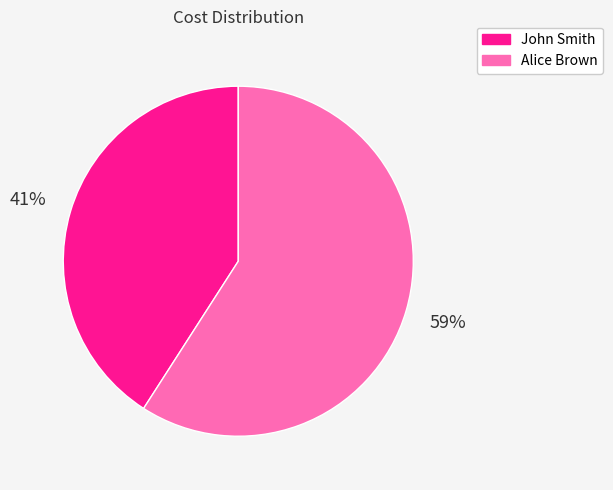

Which category has the biggest portion of the pie?

Alice Brown